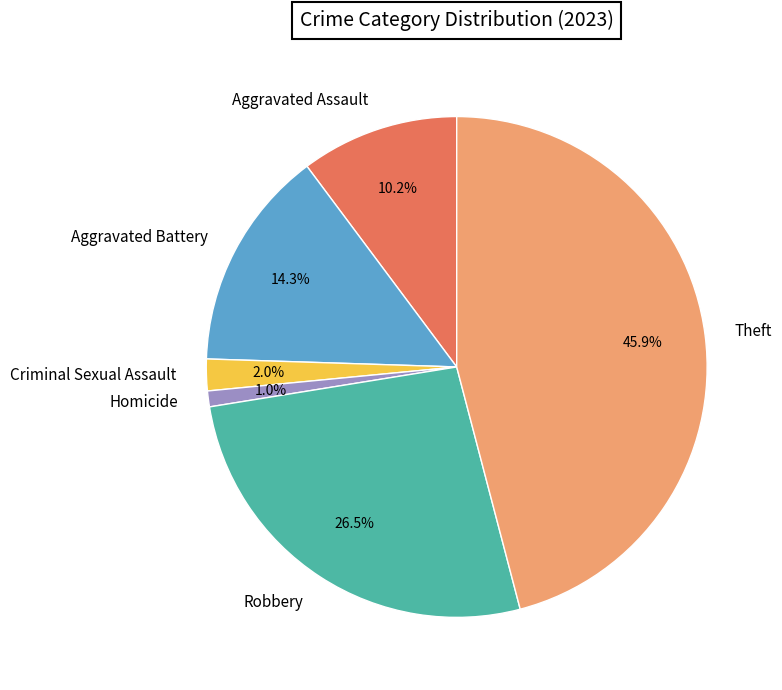

Between Criminal Sexual Assault and Homicide, which is larger?

Criminal Sexual Assault